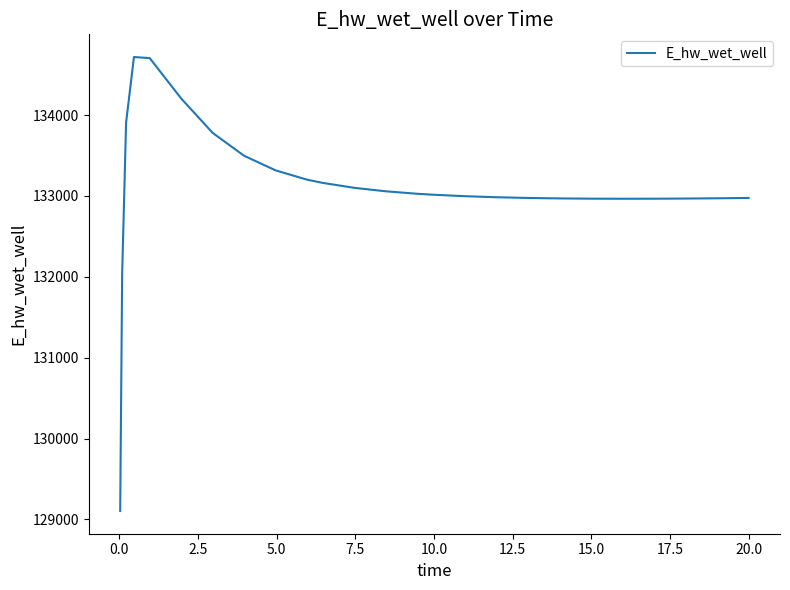

What is the difference between the maximum and minimum values?

5613.5